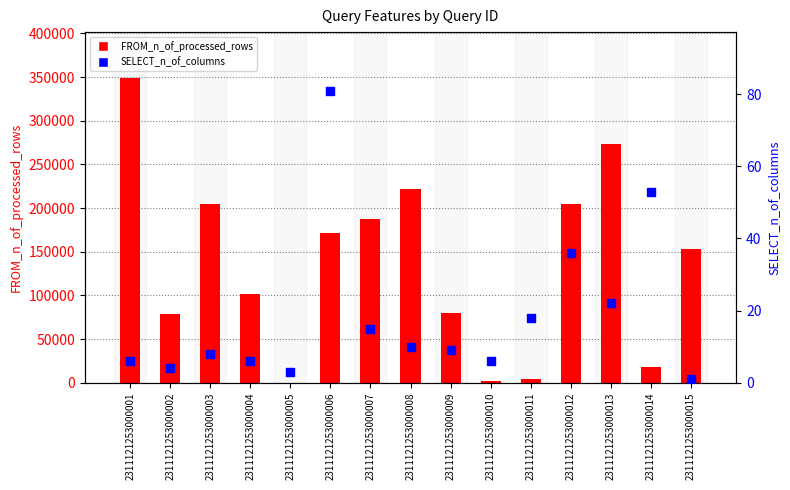

At how many categories does at least one series exceed 5058?

12